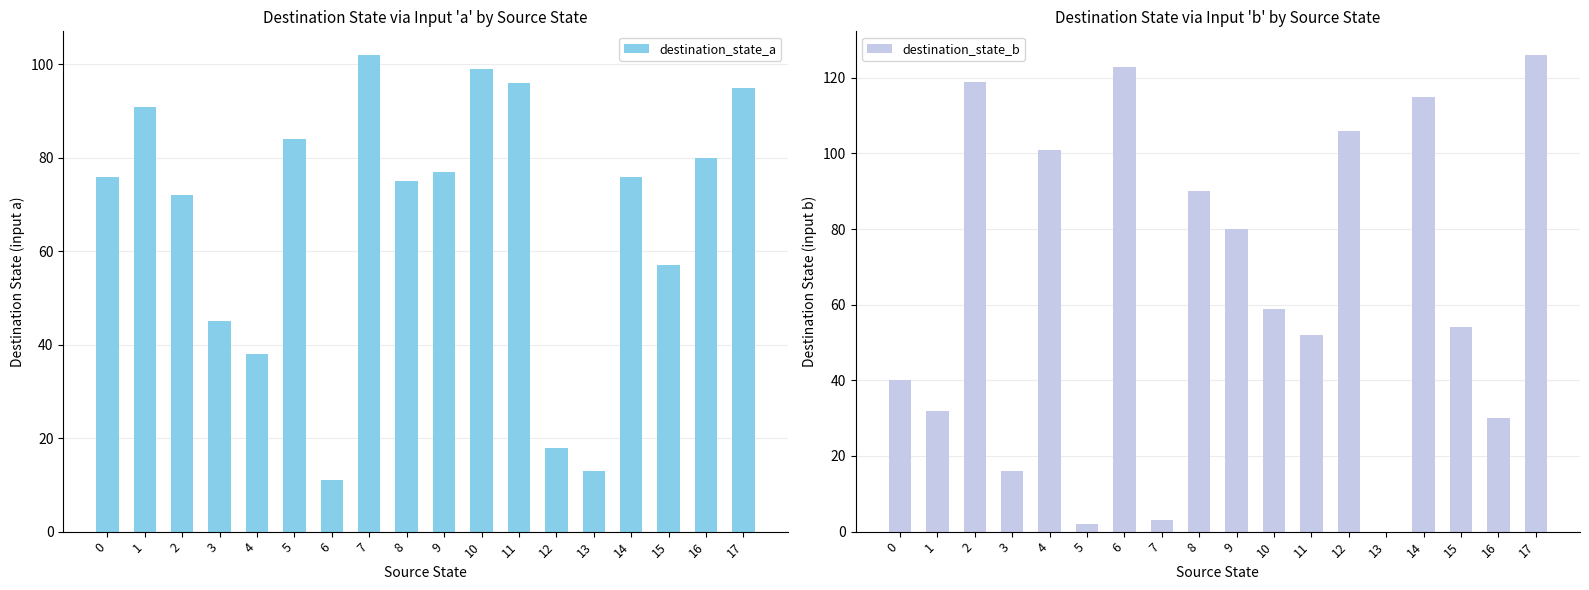

Reading right to left, list all the values displayed in this chart.

destination_state_a: 95	80	57	76	13	18	96	99	77	75	102	11	84	38	45	72	91	76
destination_state_b: 126	30	54	115	0	106	52	59	80	90	3	123	2	101	16	119	32	40